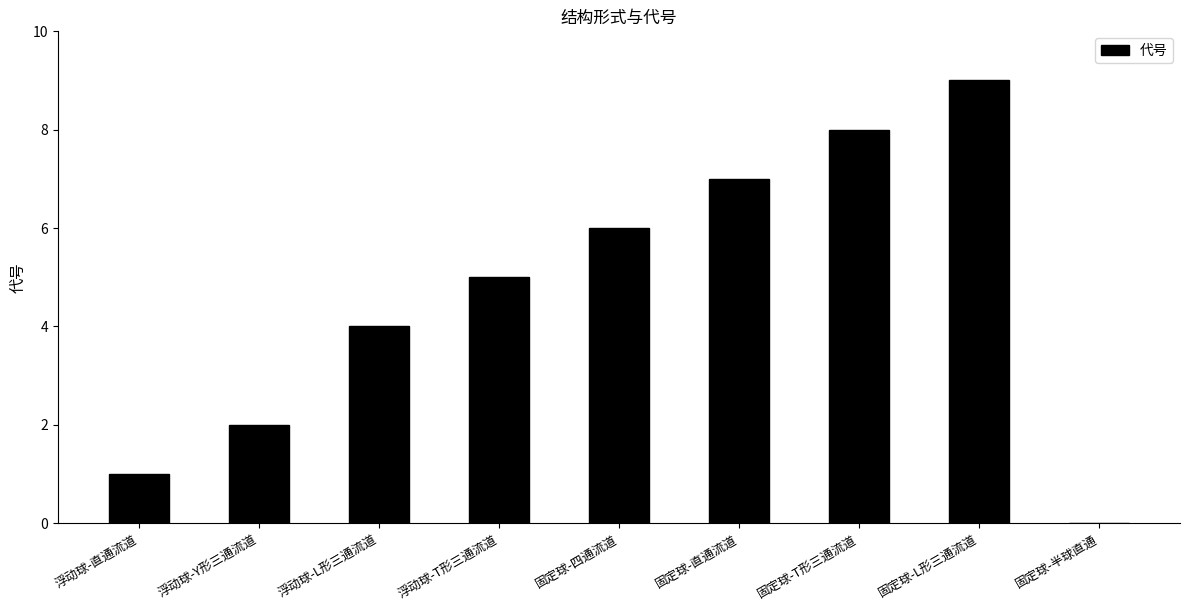

Which label corresponds to the largest value in the chart?

固定球-L形三通流道